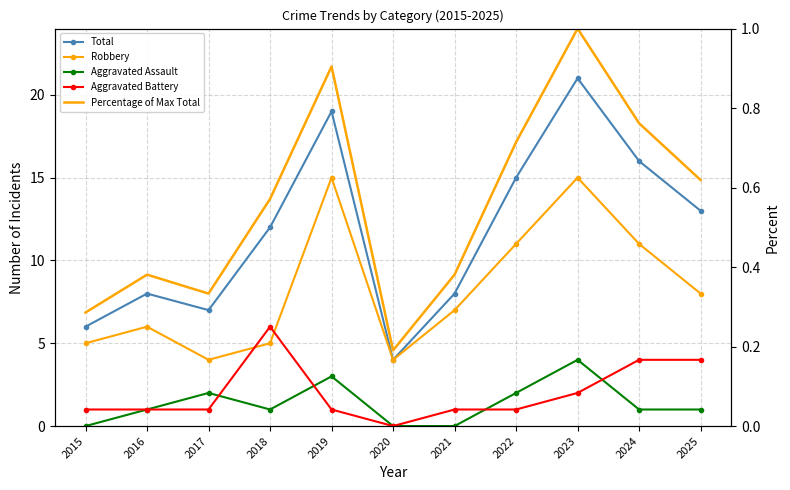

What is the highest value of the Robbery series?

15.0